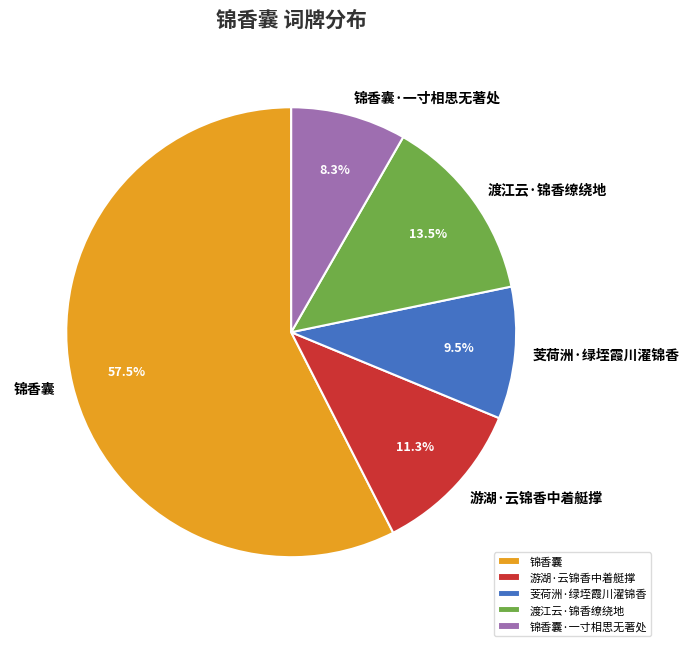

True or false: 游湖·云锦香中着艇撑 accounts for 11% of the total.

True